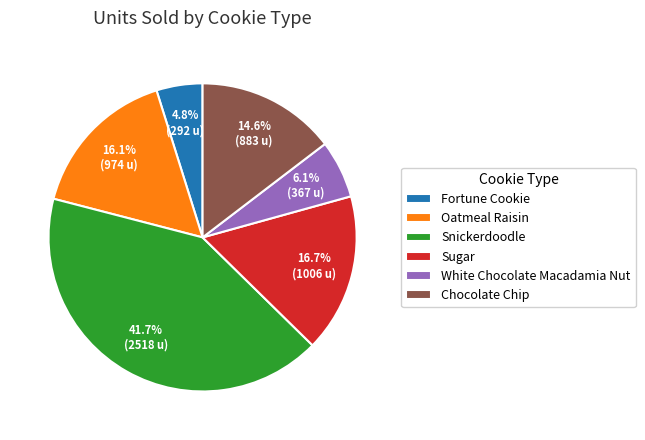

How many slices are in this pie chart?

6